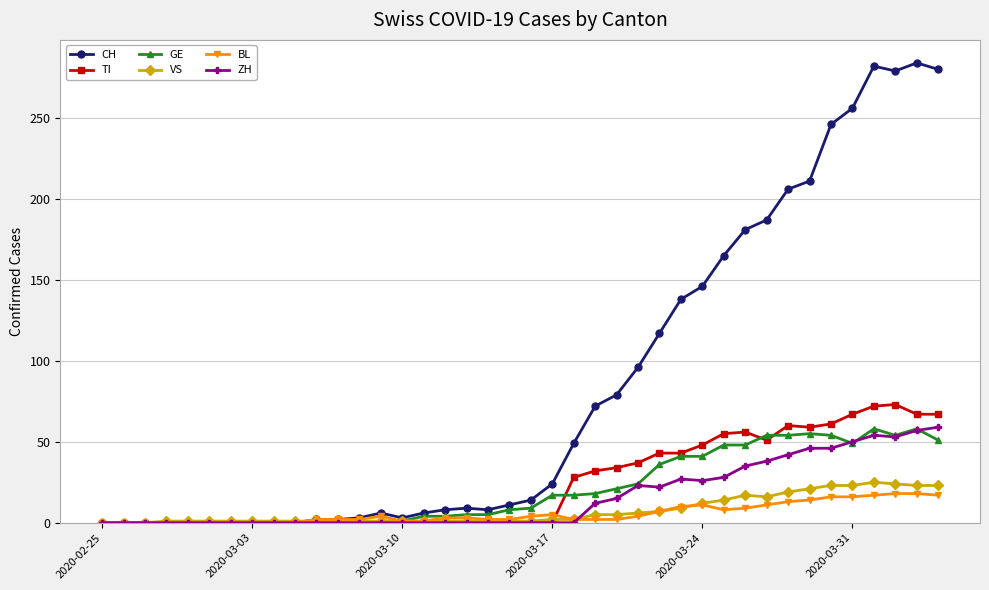

Which series has the widest spread of values?

CH